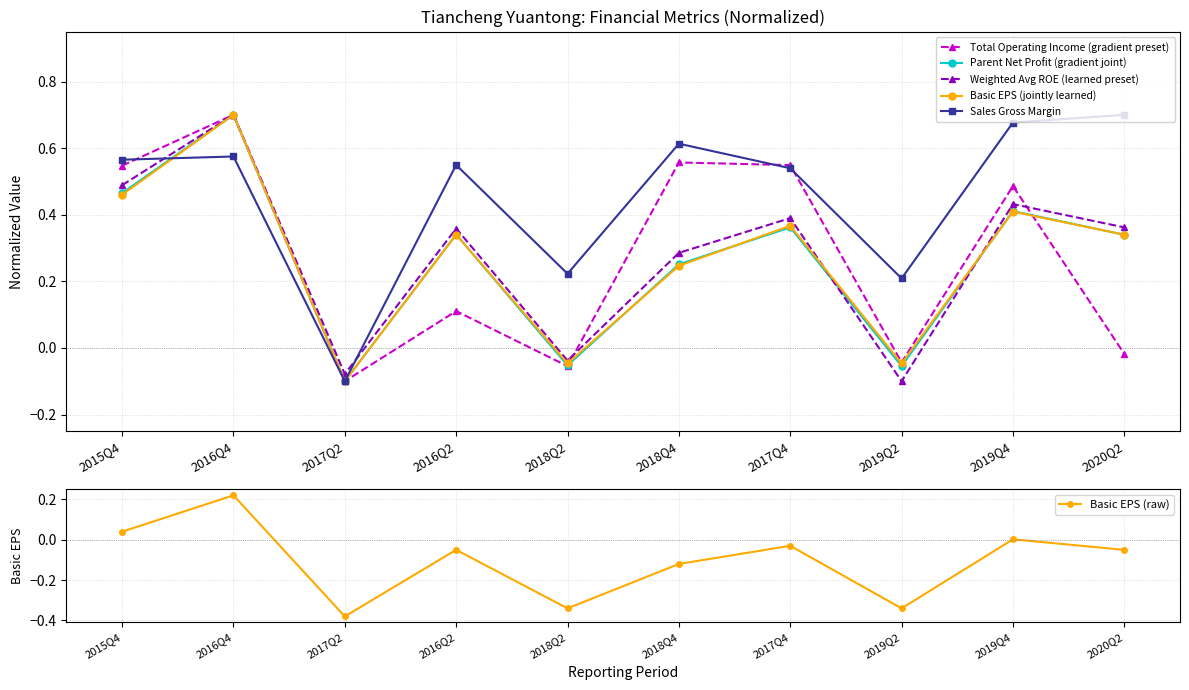

Is it true that Total Operating Income (gradient preset) equals -0.0 at 2019Q2?

True